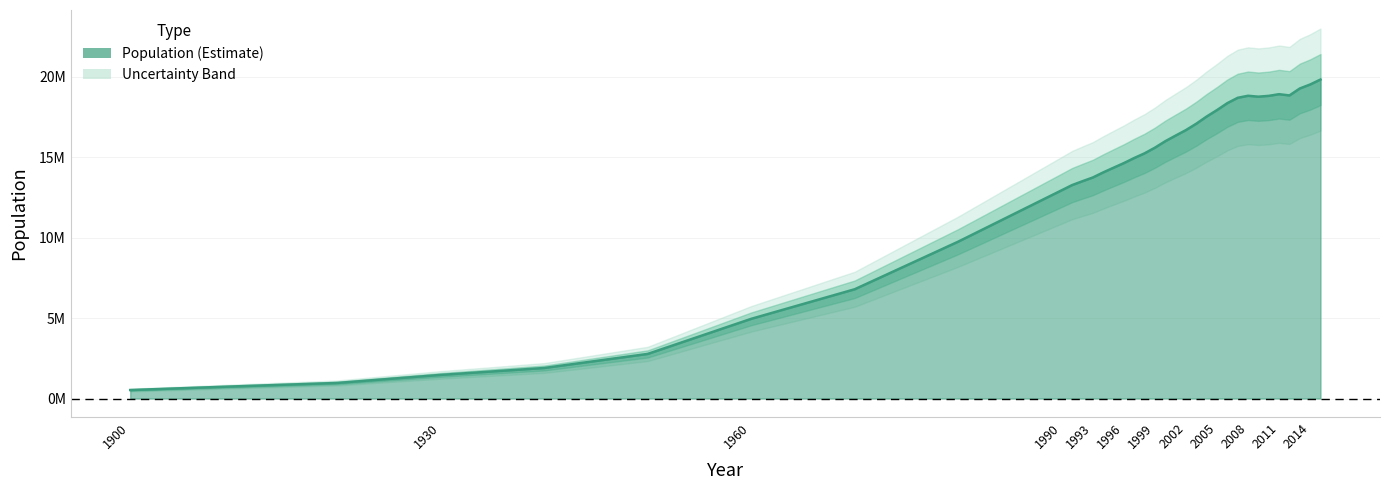

How many values exceed 15231000?

17